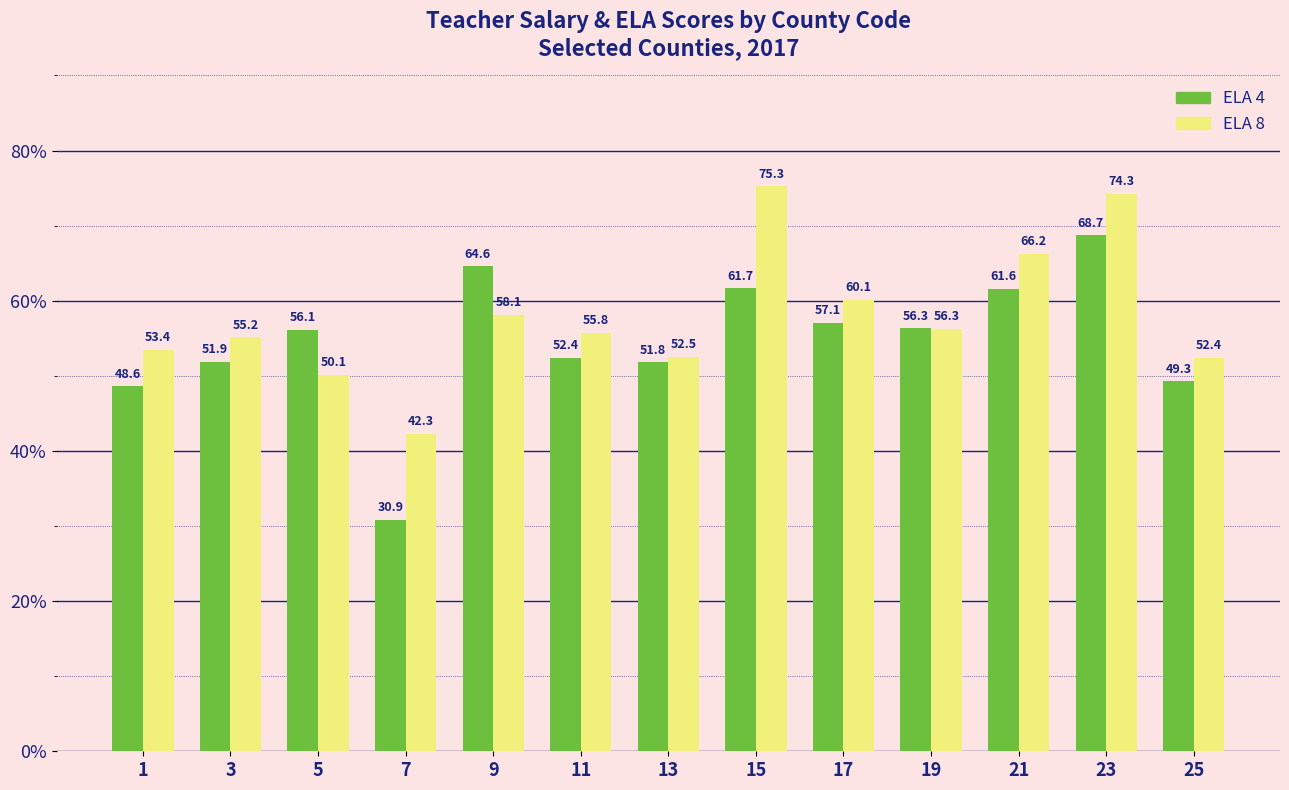

Rank the series by their average value, from lowest to highest.

ELA 4, ELA 8